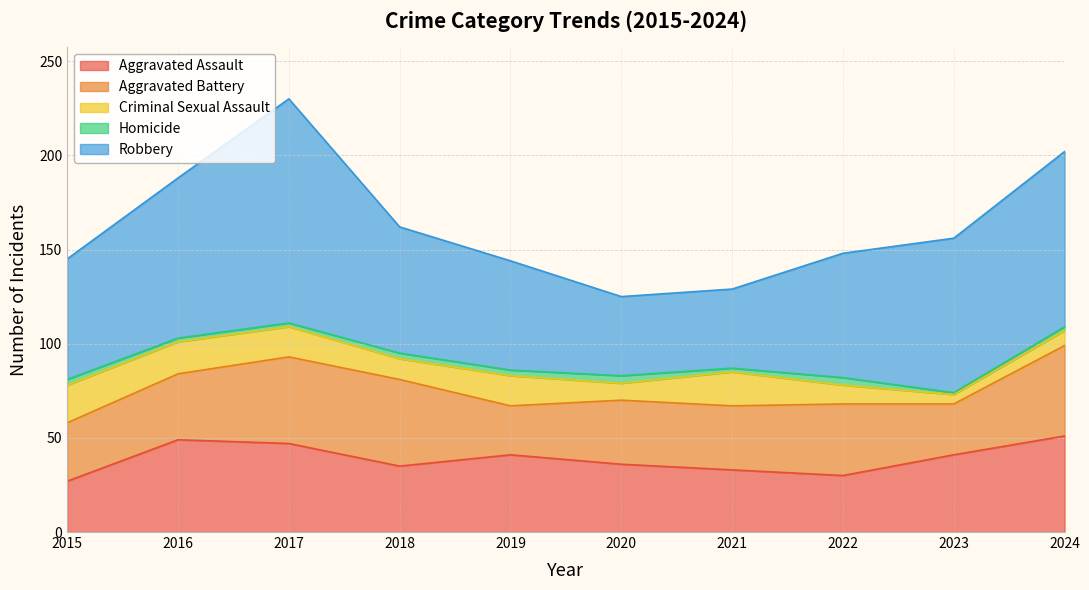

What is the approximate value of Aggravated Battery at 2015, to the nearest 5?

30